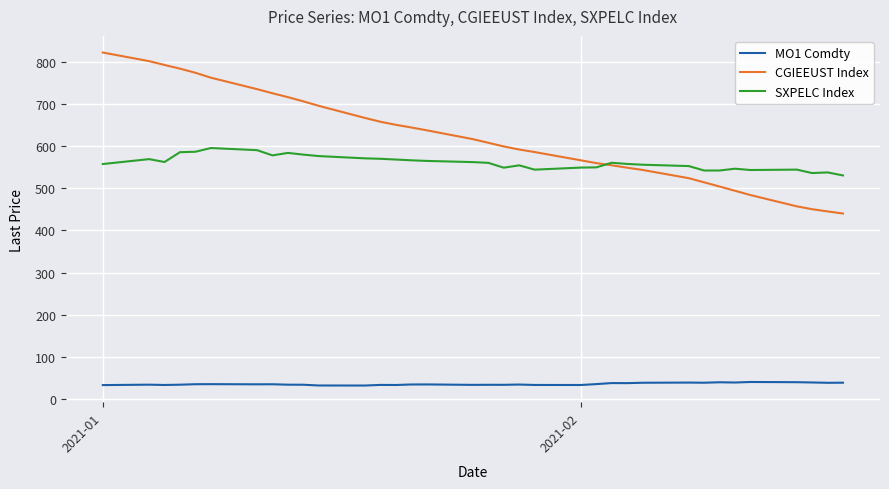

Which series has the widest spread of values?

CGIEEUST Index